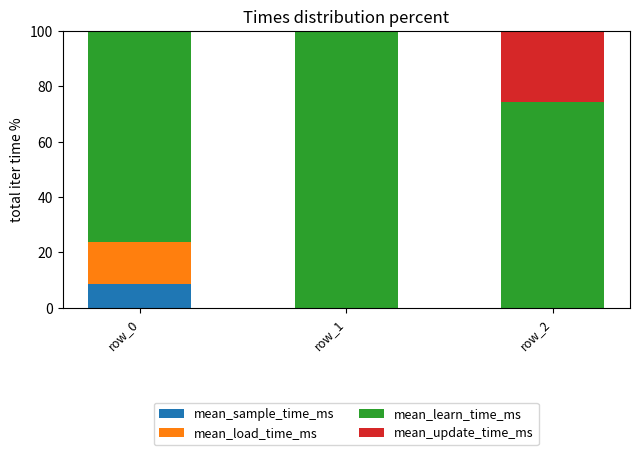

What is the total value across all series at row_2?

100.0